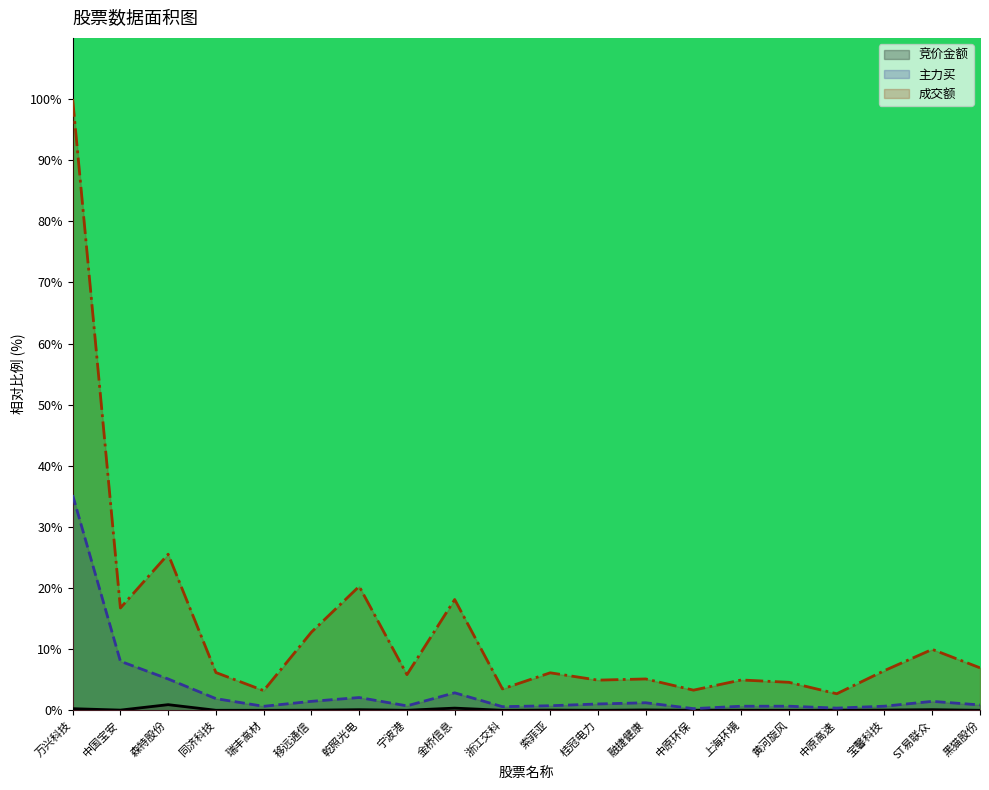

Which series changed the most between 浙江交科 and 黑猫股份?

成交额